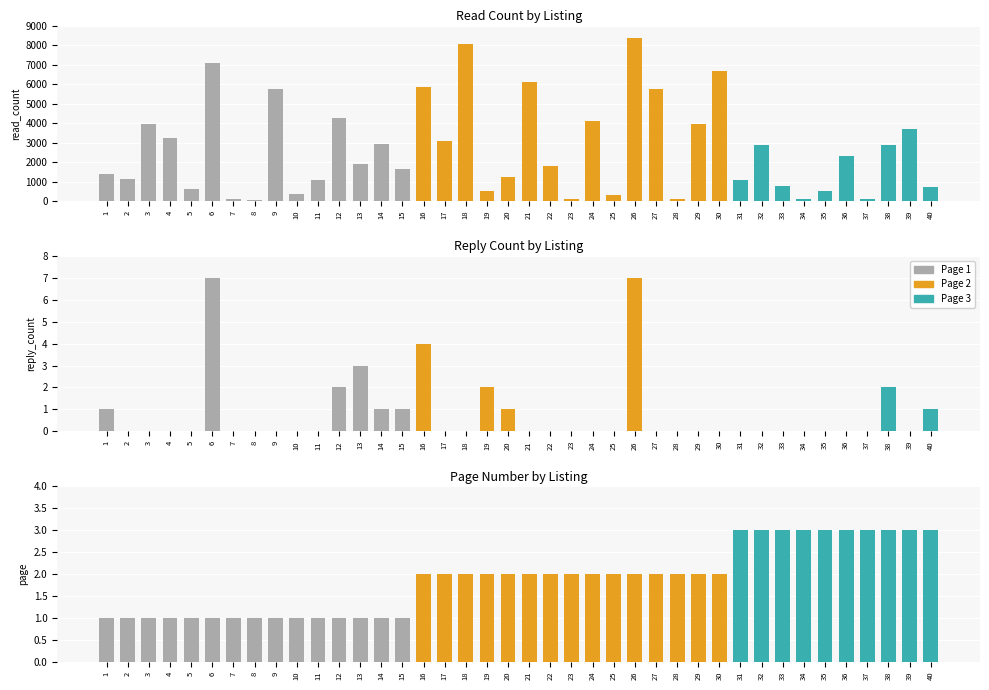

Which series has the largest range (max minus min)?

read_count